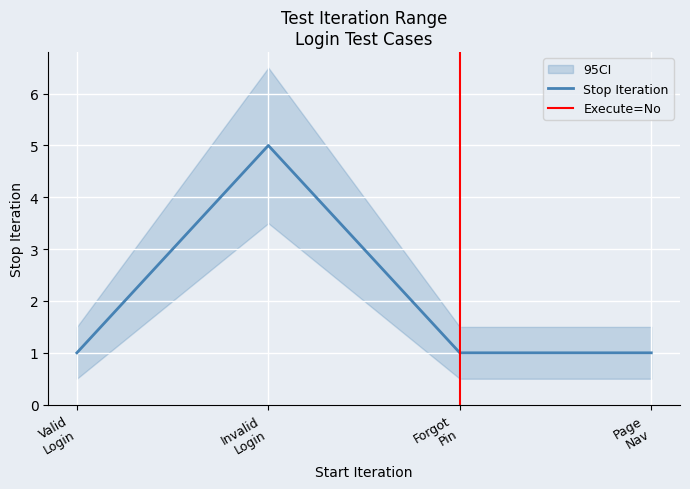

What is the maximum value for Stop Iteration?

5